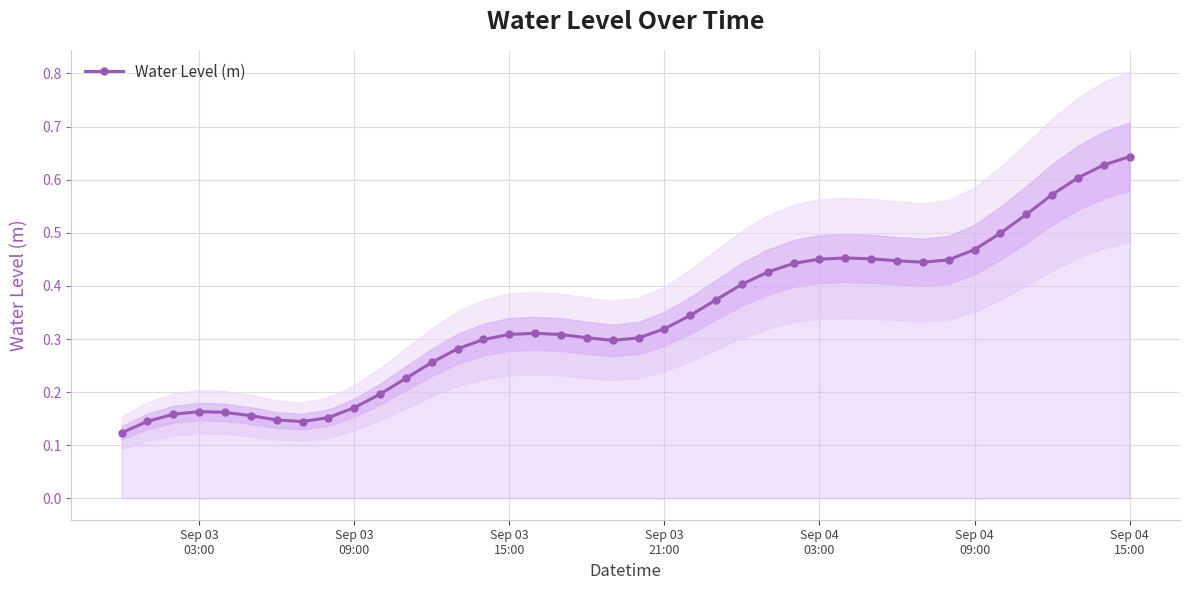

How many interior local peaks (higher than both neighbors) does the data have?

3